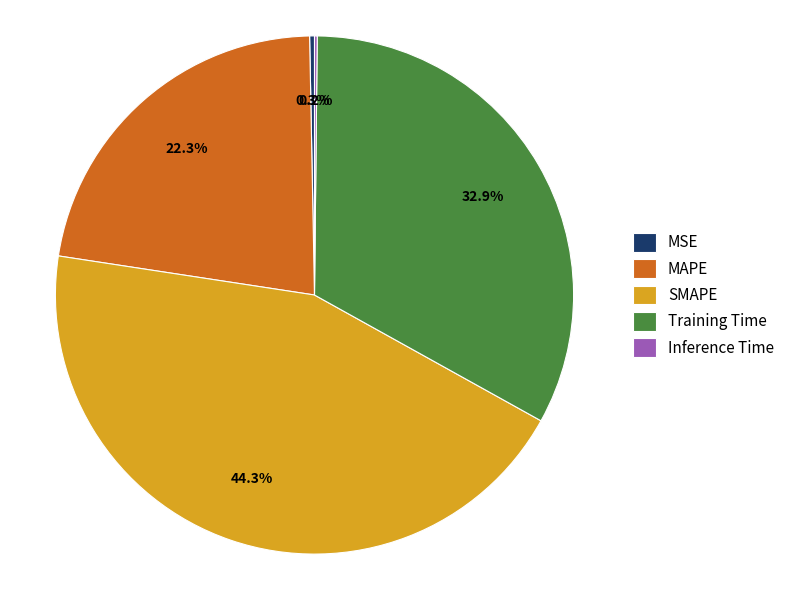

Combined, do SMAPE and Training Time account for over 50%?

Yes